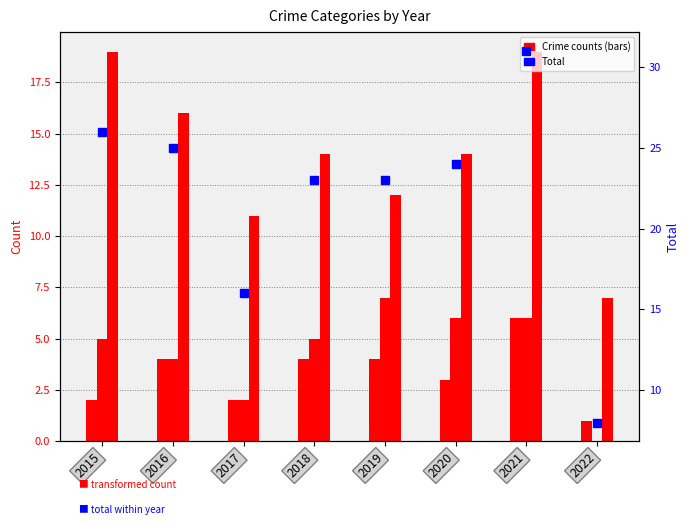

Is the value of Aggravated Assault at 2016 greater than the value of Aggravated Battery at 2019?

No